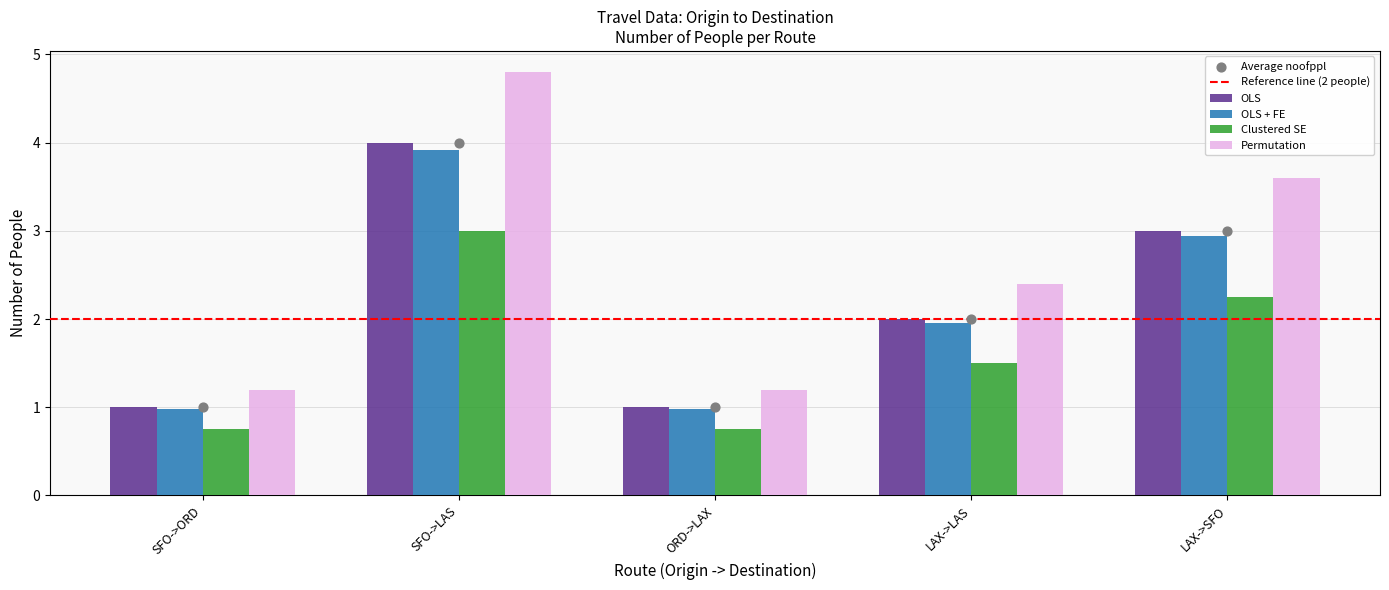

Which series has the largest total across all categories?

noofppl